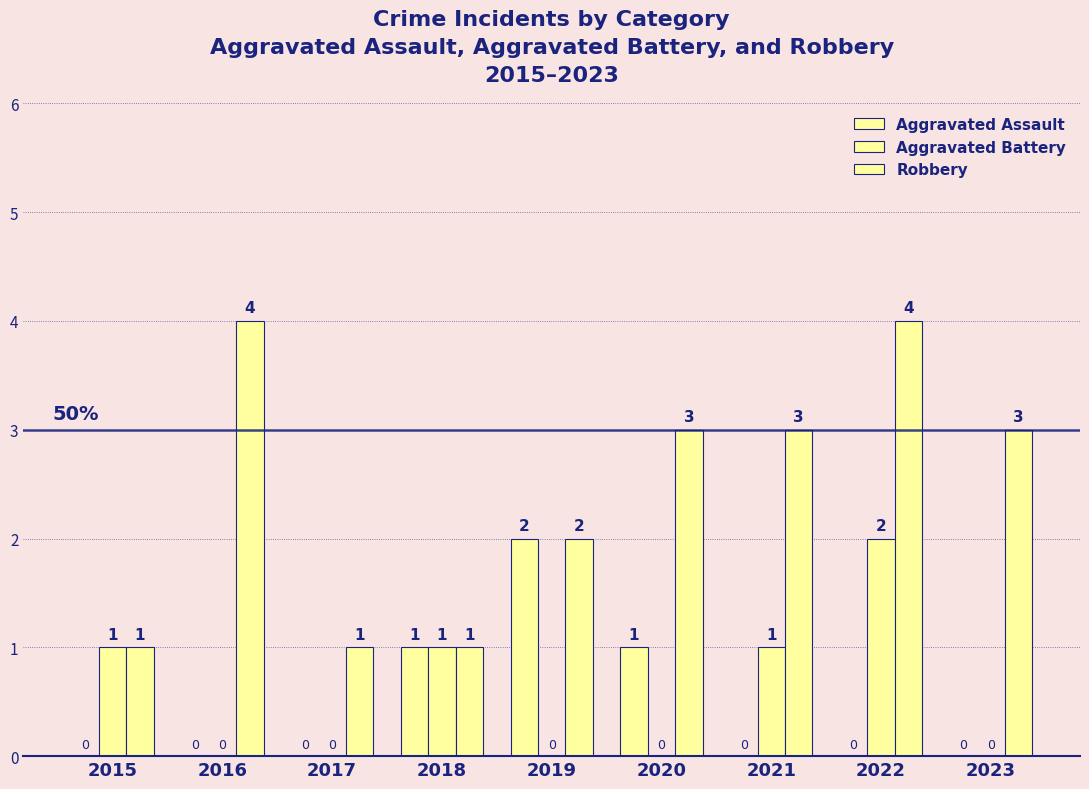

True or false: Aggravated Assault has a value of -1 at 2021.

False